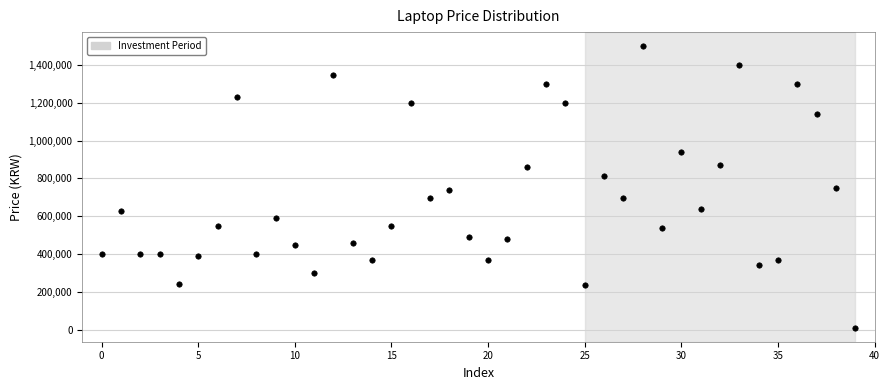

What is the range of Y values (max minus min)?

1489000